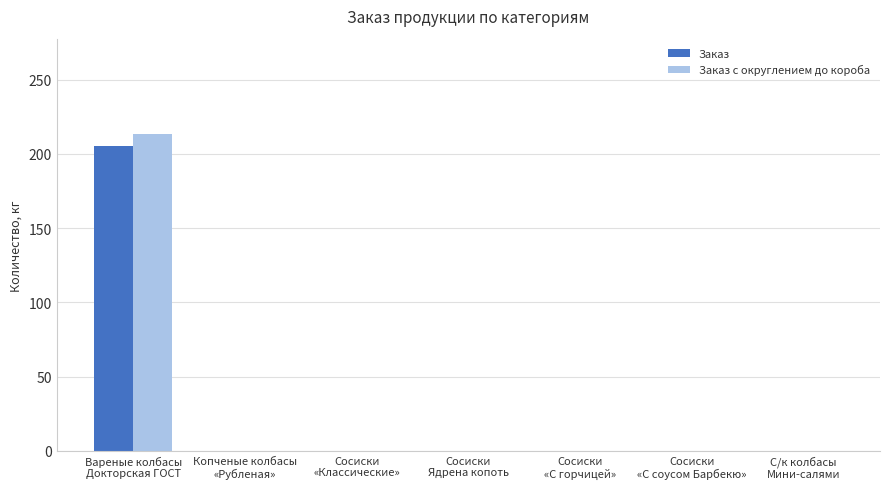

What is the maximum value shown in the chart?

213.5